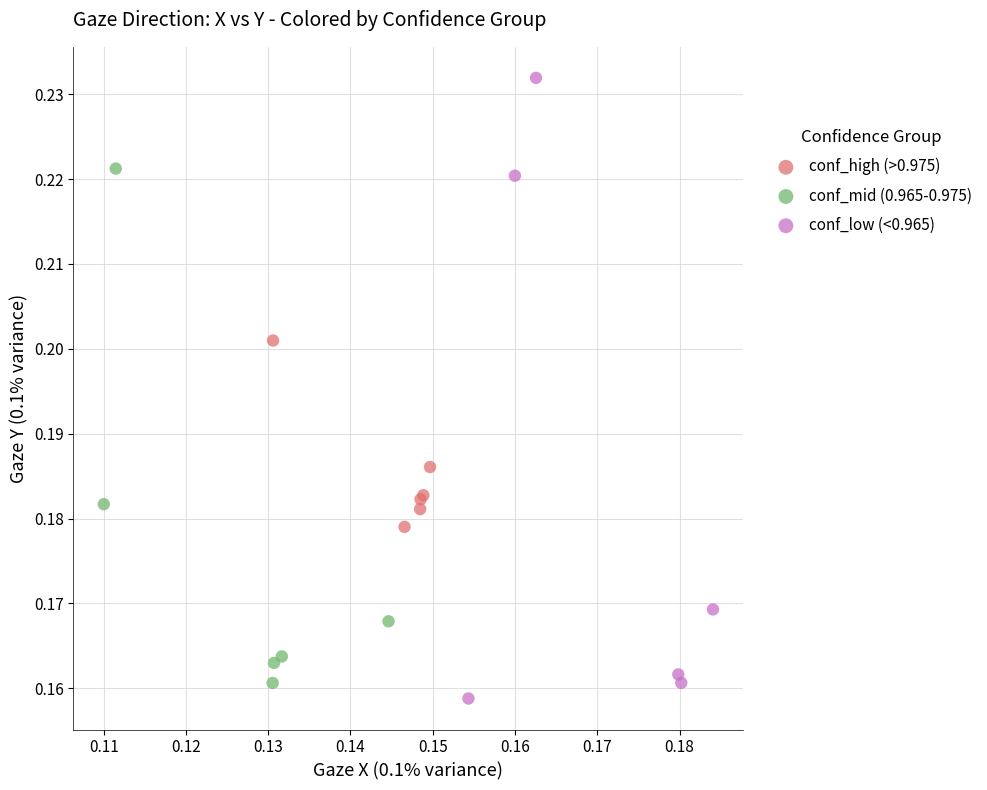

Which series has the largest Y range (max minus min)?

conf_low (<0.965)